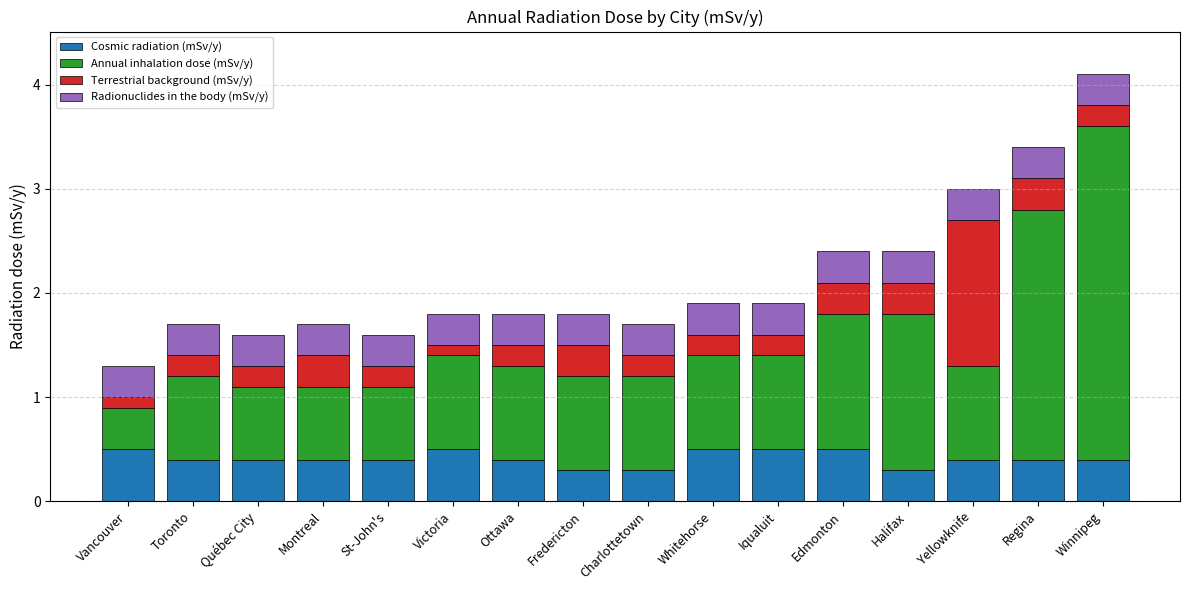

What are all the series names shown in the legend?

Cosmic radiation (mSv/y), Annual inhalation dose (mSv/y), Terrestrial background (mSv/y), Radionuclides in the body (mSv/y)